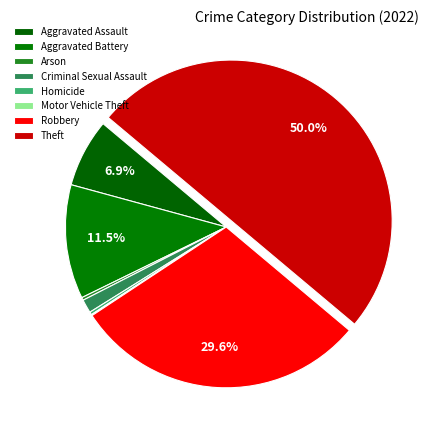

Is it true that Robbery is 30% of the pie?

True